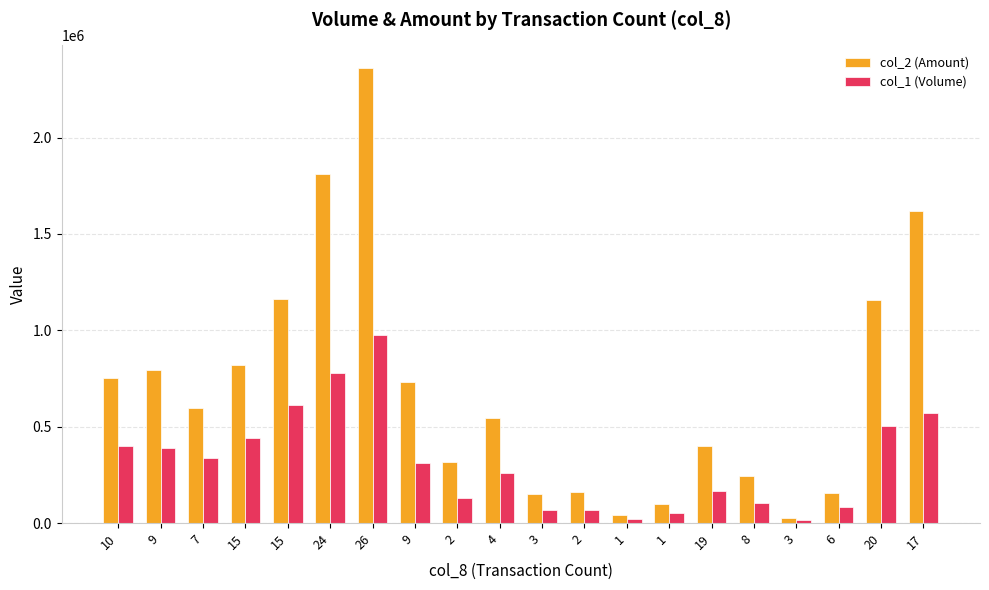

How many data points in col_1 (Volume) are less than 310000?

10